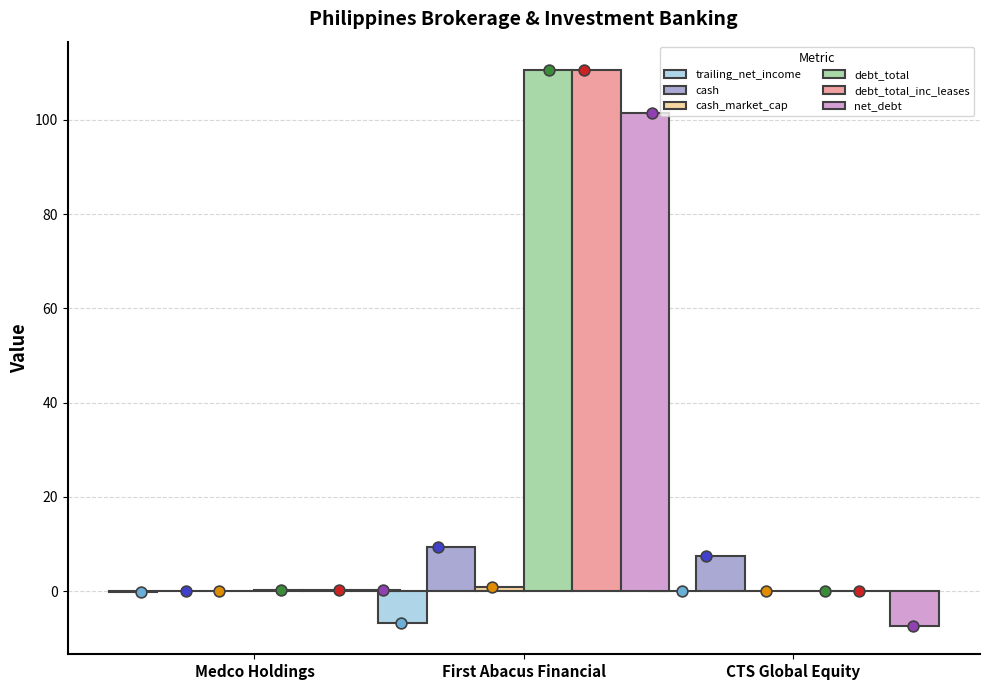

At which category is the sum across all series the highest?

First Abacus Financial